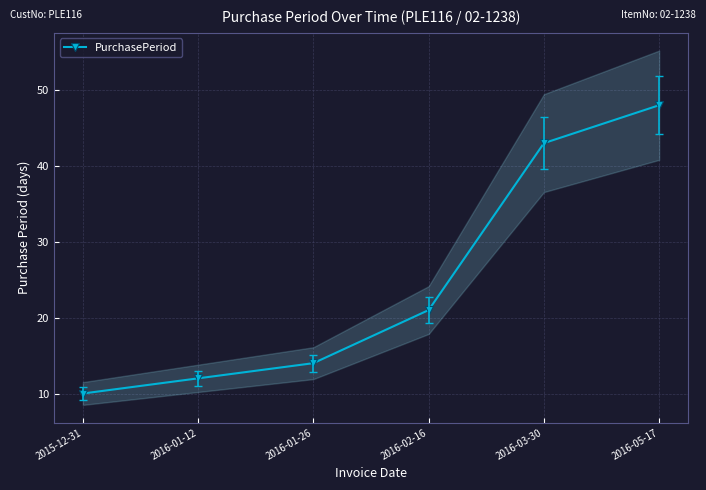

What value does the data have at 2016-01-26, to the nearest 10?

10